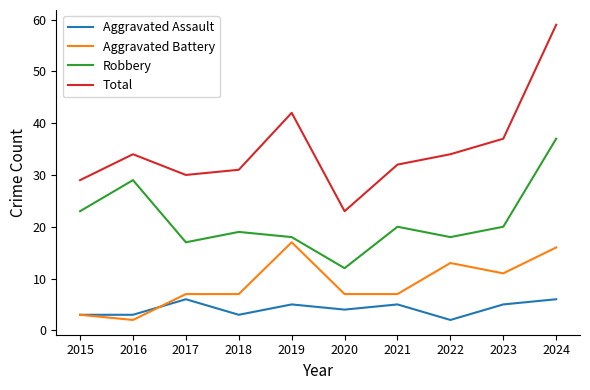

True or false: Aggravated Battery has a value of 9 at 2018.

False